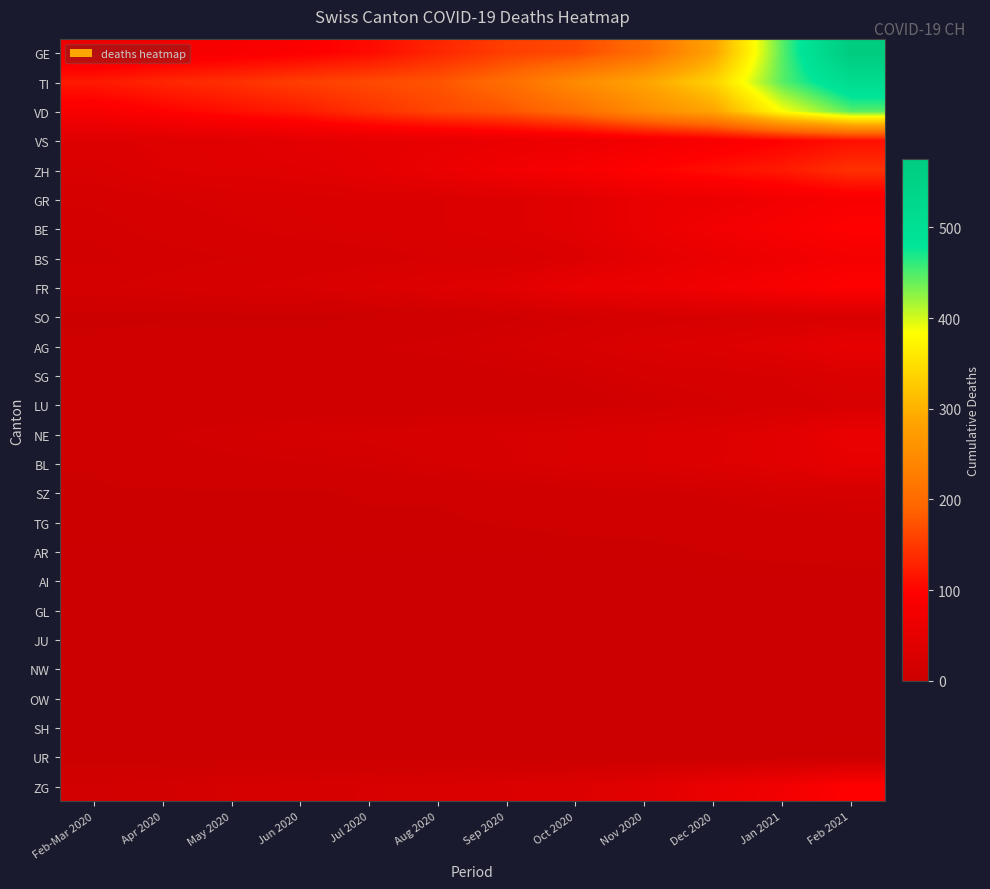

Reading left to right, extract all data points from this chart.

GE: Feb-Mar 2020=68	Apr 2020=77	May 2020=85	Jun 2020=92	Jul 2020=106	Aug 2020=132	Sep 2020=155	Oct 2020=165	Nov 2020=203	Dec 2020=285	Jan 2021=446	Feb 2021=575
TI: Feb-Mar 2020=120	Apr 2020=132	May 2020=141	Jun 2020=155	Jul 2020=165	Aug 2020=175	Sep 2020=203	Oct 2020=248	Nov 2020=285	Dec 2020=336	Jan 2021=446	Feb 2021=513
VD: Feb-Mar 2020=84	Apr 2020=97	May 2020=110	Jun 2020=121	Jul 2020=143	Aug 2020=162	Sep 2020=175	Oct 2020=203	Nov 2020=248	Dec 2020=285	Jan 2021=384	Feb 2021=446
VS: Feb-Mar 2020=35	Apr 2020=37	May 2020=40	Jun 2020=47	Jul 2020=51	Aug 2020=53	Sep 2020=59	Oct 2020=63	Nov 2020=74	Dec 2020=84	Jan 2021=97	Feb 2021=110
ZH: Feb-Mar 2020=27	Apr 2020=36	May 2020=39	Jun 2020=41	Jul 2020=48	Aug 2020=60	Sep 2020=74	Oct 2020=84	Nov 2020=97	Dec 2020=110	Jan 2021=121	Feb 2021=143
GR: Feb-Mar 2020=19	Apr 2020=23	May 2020=26	Jun 2020=28	Jul 2020=30	Aug 2020=30	Sep 2020=34	Oct 2020=42	Nov 2020=59	Dec 2020=63	Jan 2021=74	Feb 2021=84
BE: Feb-Mar 2020=16	Apr 2020=20	May 2020=23	Jun 2020=26	Jul 2020=28	Aug 2020=30	Sep 2020=34	Oct 2020=42	Nov 2020=59	Dec 2020=74	Jan 2021=84	Feb 2021=97
BS: Feb-Mar 2020=15	Apr 2020=16	May 2020=18	Jun 2020=19	Jul 2020=21	Aug 2020=24	Sep 2020=25	Oct 2020=32	Nov 2020=48	Dec 2020=58	Jan 2021=68	Feb 2021=77
FR: Feb-Mar 2020=17	Apr 2020=20	May 2020=23	Jun 2020=26	Jul 2020=31	Aug 2020=37	Sep 2020=42	Oct 2020=59	Nov 2020=63	Dec 2020=74	Jan 2021=84	Feb 2021=97
SO: Feb-Mar 2020=2	Apr 2020=3	May 2020=3	Jun 2020=3	Jul 2020=4	Aug 2020=7	Sep 2020=11	Oct 2020=15	Nov 2020=20	Dec 2020=22	Jan 2021=24	Feb 2021=27
AG: Feb-Mar 2020=8	Apr 2020=11	May 2020=12	Jun 2020=12	Jul 2020=12	Aug 2020=14	Sep 2020=17	Oct 2020=23	Nov 2020=30	Dec 2020=35	Jan 2021=42	Feb 2021=53
SG: Feb-Mar 2020=7	Apr 2020=7	May 2020=8	Jun 2020=8	Jul 2020=9	Aug 2020=9	Sep 2020=11	Oct 2020=13	Nov 2020=19	Dec 2020=21	Jan 2021=24	Feb 2021=30
LU: Feb-Mar 2020=6	Apr 2020=7	May 2020=7	Jun 2020=7	Jul 2020=7	Aug 2020=7	Sep 2020=8	Oct 2020=9	Nov 2020=13	Dec 2020=17	Jan 2021=21	Feb 2021=24
NE: Feb-Mar 2020=9	Apr 2020=12	May 2020=15	Jun 2020=18	Jul 2020=20	Aug 2020=22	Sep 2020=24	Oct 2020=27	Nov 2020=30	Dec 2020=34	Jan 2021=42	Feb 2021=59
BL: Feb-Mar 2020=5	Apr 2020=10	May 2020=11	Jun 2020=12	Jul 2020=14	Aug 2020=19	Sep 2020=23	Oct 2020=28	Nov 2020=30	Dec 2020=35	Jan 2021=42	Feb 2021=53
SZ: Feb-Mar 2020=4	Apr 2020=4	May 2020=4	Jun 2020=4	Jul 2020=5	Aug 2020=5	Sep 2020=6	Oct 2020=8	Nov 2020=11	Dec 2020=13	Jan 2021=19	Feb 2021=21
TG: Feb-Mar 2020=3	Apr 2020=3	May 2020=3	Jun 2020=3	Jul 2020=4	Aug 2020=4	Sep 2020=5	Oct 2020=6	Nov 2020=7	Dec 2020=7	Jan 2021=8	Feb 2021=9
AR: Feb-Mar 2020=2	Apr 2020=2	May 2020=2	Jun 2020=2	Jul 2020=2	Aug 2020=2	Sep 2020=2	Oct 2020=3	Nov 2020=3	Dec 2020=5	Jan 2021=7	Feb 2021=8
AI: Feb-Mar 2020=0	Apr 2020=0	May 2020=0	Jun 2020=0	Jul 2020=0	Aug 2020=0	Sep 2020=0	Oct 2020=0	Nov 2020=1	Dec 2020=1	Jan 2021=1	Feb 2021=1
GL: Feb-Mar 2020=2	Apr 2020=2	May 2020=2	Jun 2020=2	Jul 2020=2	Aug 2020=2	Sep 2020=2	Oct 2020=2	Nov 2020=2	Dec 2020=2	Jan 2021=2	Feb 2021=2
JU: Feb-Mar 2020=0	Apr 2020=0	May 2020=0	Jun 2020=0	Jul 2020=0	Aug 2020=0	Sep 2020=0	Oct 2020=0	Nov 2020=0	Dec 2020=0	Jan 2021=1	Feb 2021=1
NW: Feb-Mar 2020=0	Apr 2020=0	May 2020=0	Jun 2020=0	Jul 2020=0	Aug 2020=0	Sep 2020=0	Oct 2020=0	Nov 2020=0	Dec 2020=0	Jan 2021=0	Feb 2021=0
OW: Feb-Mar 2020=0	Apr 2020=0	May 2020=0	Jun 2020=0	Jul 2020=0	Aug 2020=0	Sep 2020=0	Oct 2020=0	Nov 2020=0	Dec 2020=1	Jan 2021=1	Feb 2021=1
SH: Feb-Mar 2020=1	Apr 2020=1	May 2020=1	Jun 2020=1	Jul 2020=1	Aug 2020=1	Sep 2020=1	Oct 2020=1	Nov 2020=1	Dec 2020=1	Jan 2021=1	Feb 2021=2
UR: Feb-Mar 2020=2	Apr 2020=2	May 2020=2	Jun 2020=2	Jul 2020=2	Aug 2020=2	Sep 2020=2	Oct 2020=2	Nov 2020=2	Dec 2020=2	Jan 2021=3	Feb 2021=3
ZG: Feb-Mar 2020=13	Apr 2020=15	May 2020=19	Jun 2020=22	Jul 2020=24	Aug 2020=27	Sep 2020=30	Oct 2020=34	Nov 2020=42	Dec 2020=59	Jan 2021=74	Feb 2021=97